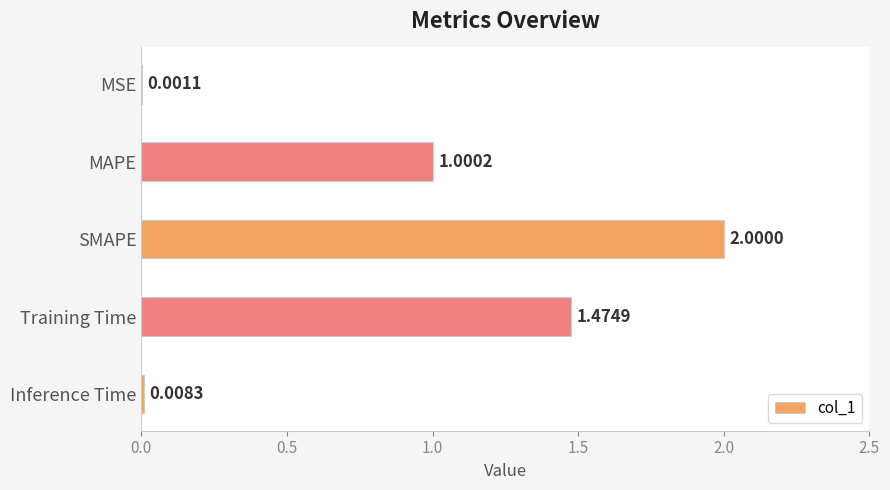

What is the ratio of the value at MAPE to the value at Training Time?

0.7